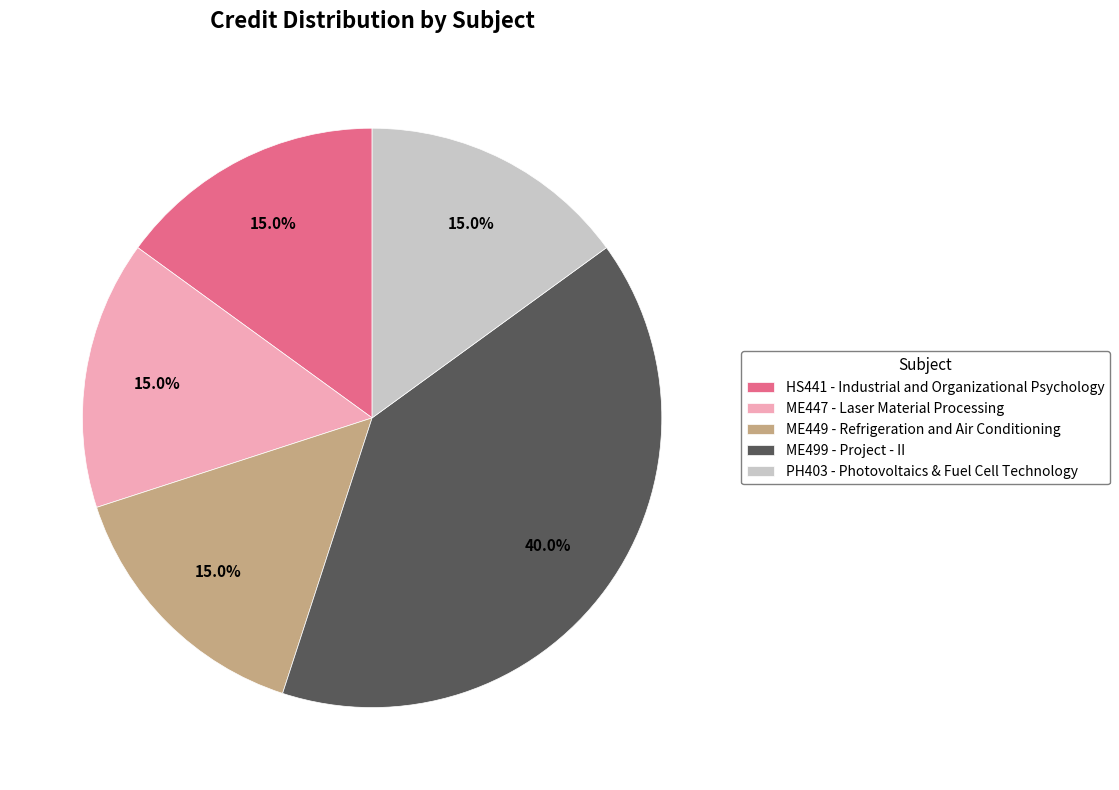

The PH403 - Photovoltaics & Fuel Cell Technology slice represents 15% of the pie. True or false?

True